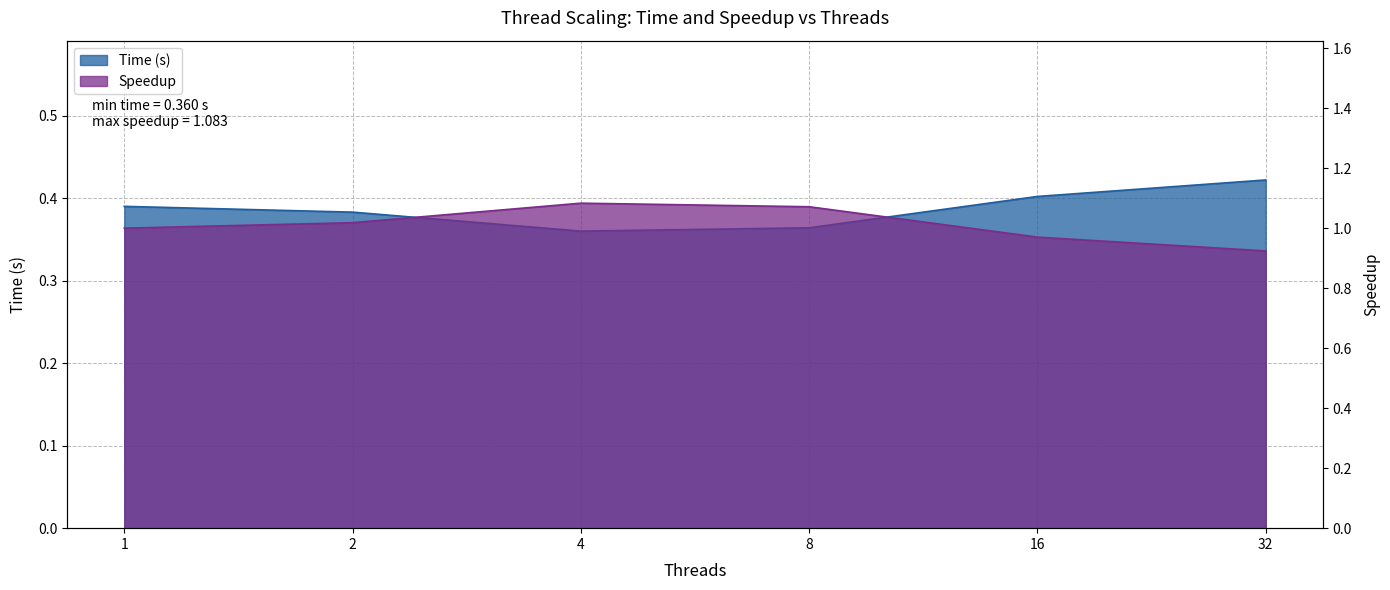

Does the chart display data point markers on the line(s)?

No